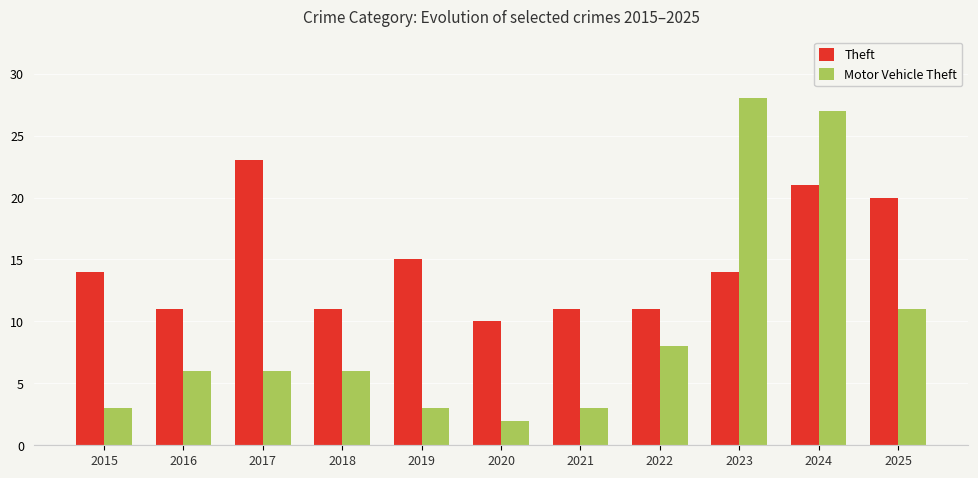

Which series has the largest range (max minus min)?

Motor Vehicle Theft